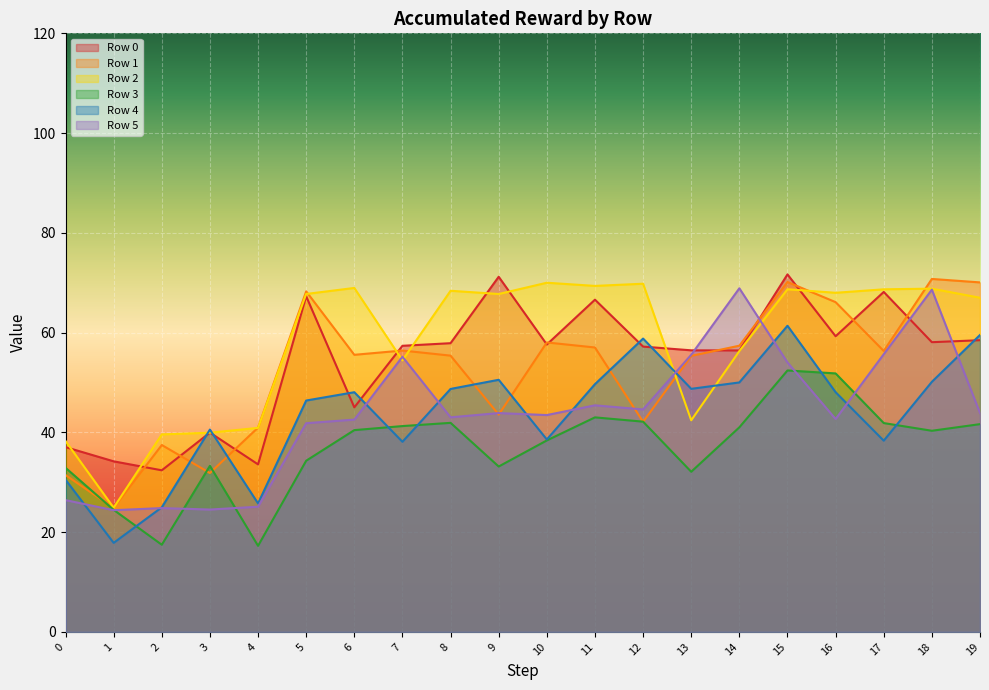

Count the number of data series in this chart.

6